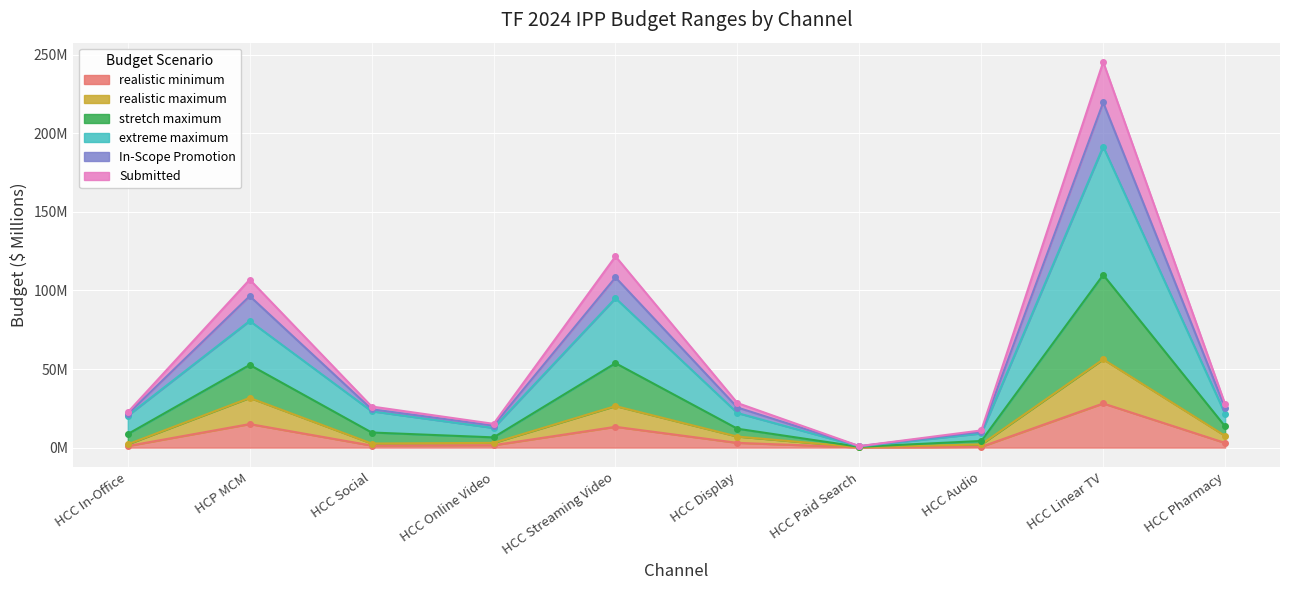

Which series has the largest total across all categories?

Submitted